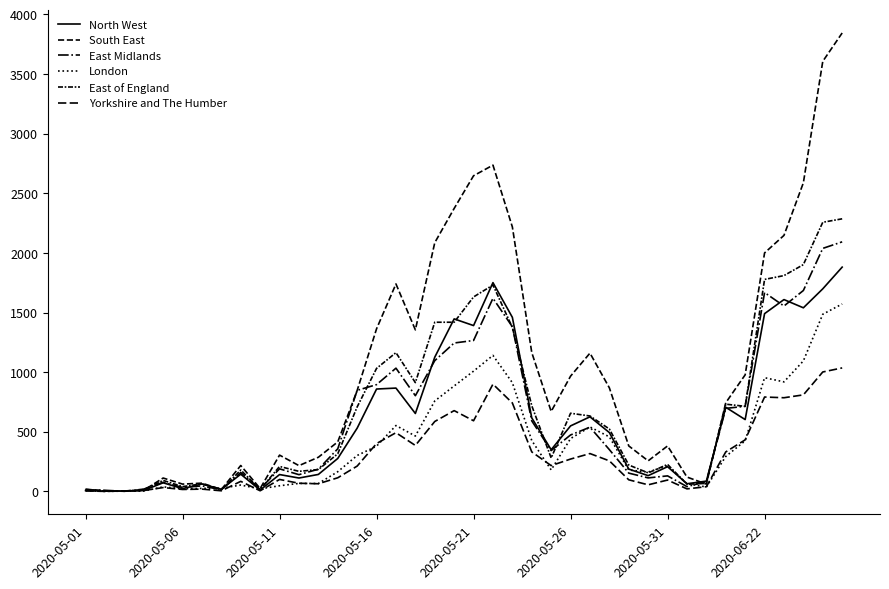

How many lines are shown in the chart?

6